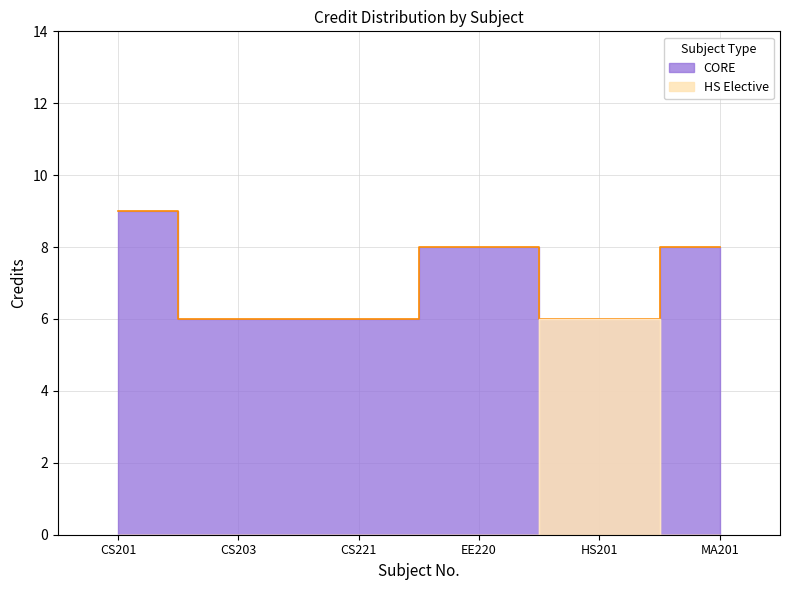

What is the value of the 6th point from the left?

8